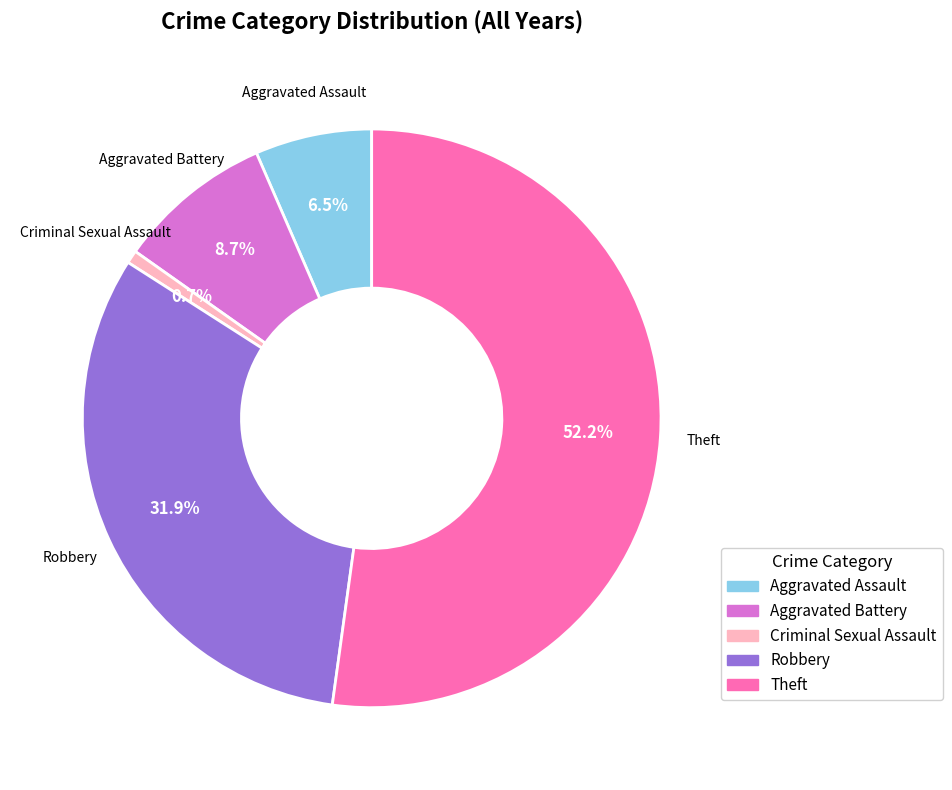

How many segments does this pie chart have?

5